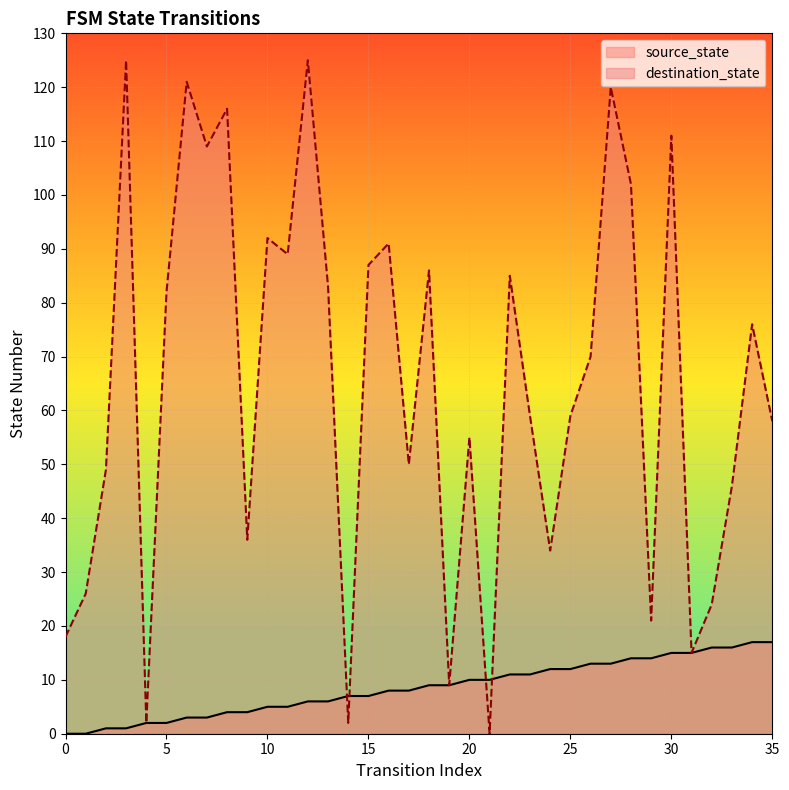

Where is source_state nearest to the value 8?

16